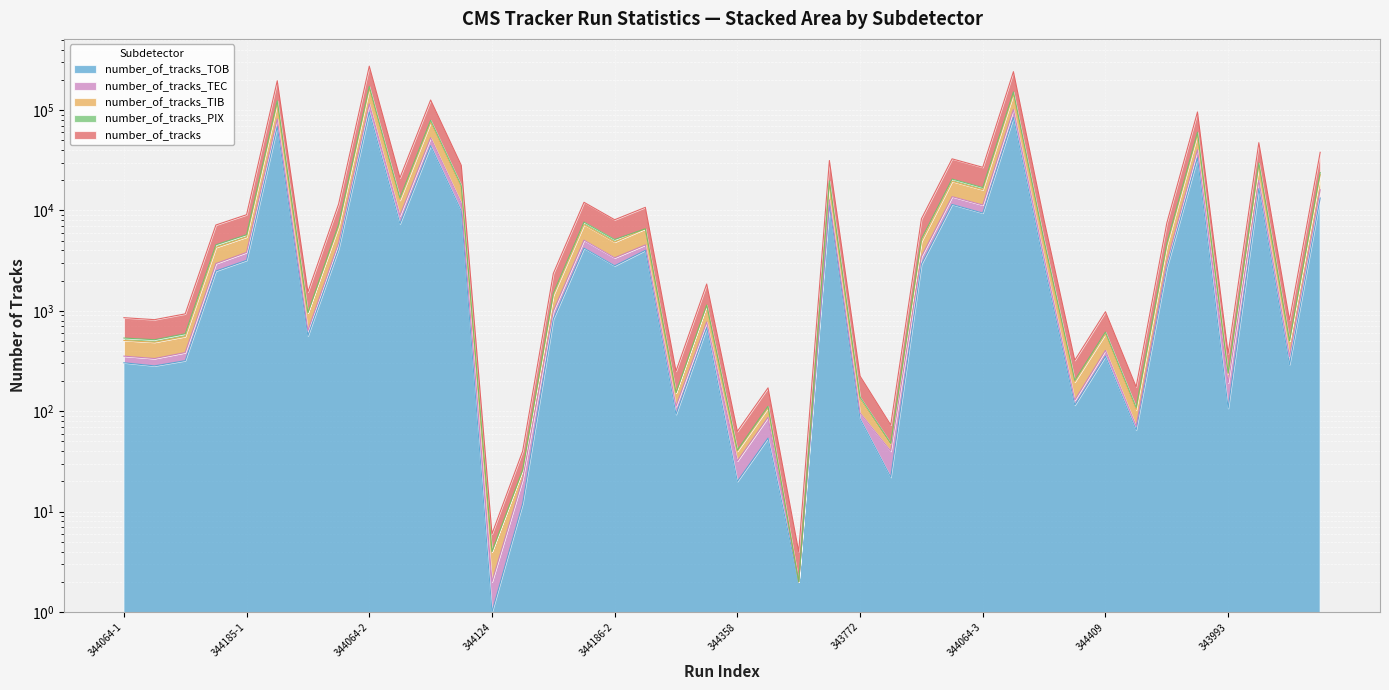

Between 344067-1 and 344065-2, which series saw the biggest shift?

number_of_tracks